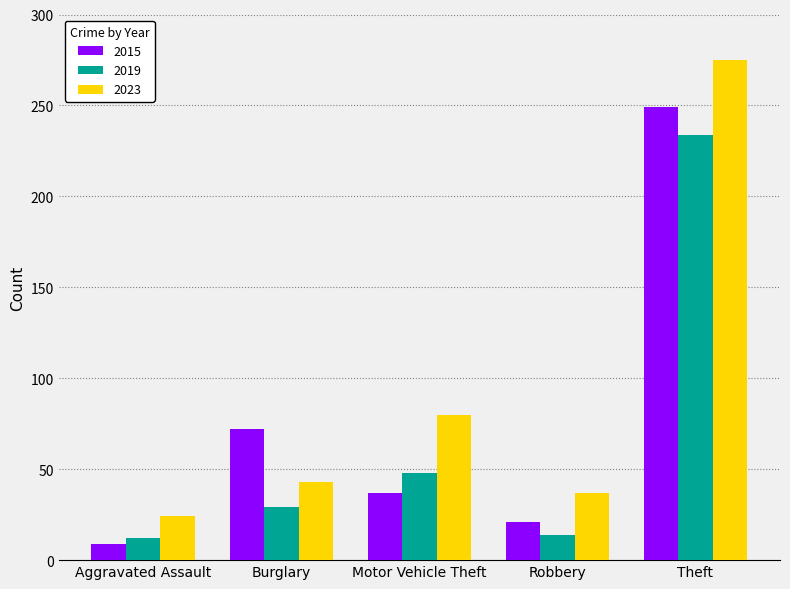

List the labels in order of 2023 value, largest first.

Theft, Motor Vehicle Theft, Burglary, Robbery, Aggravated Assault